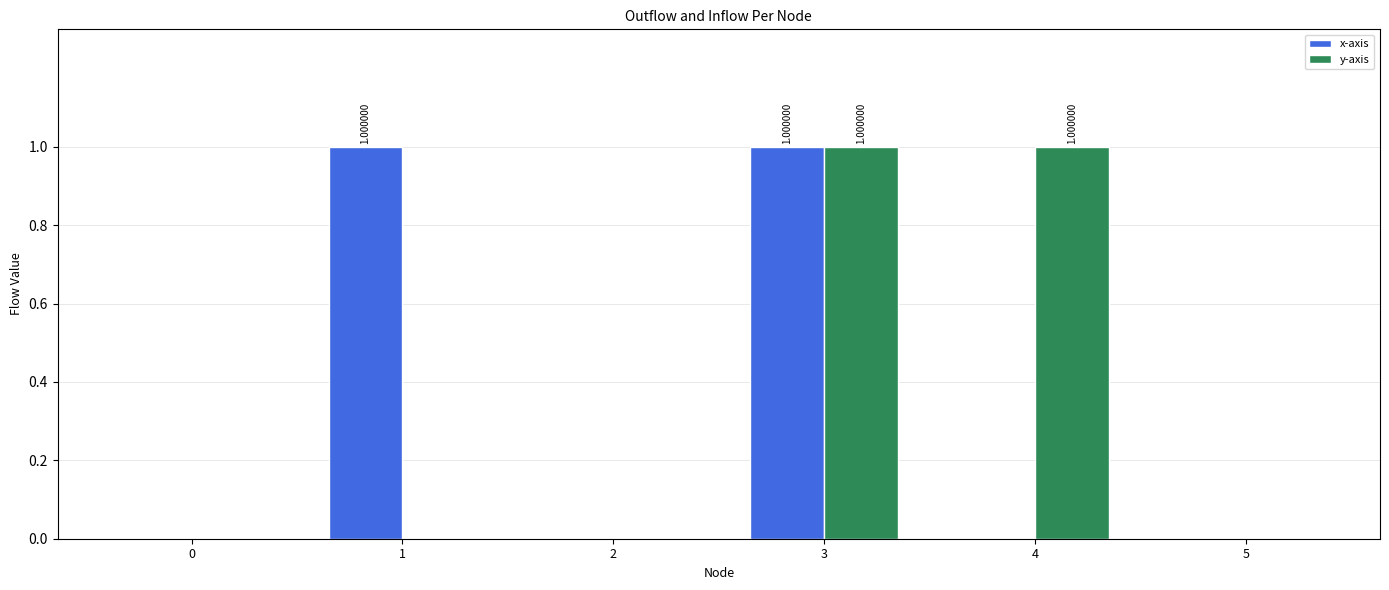

What is the sum of all x-axis values?

2.0